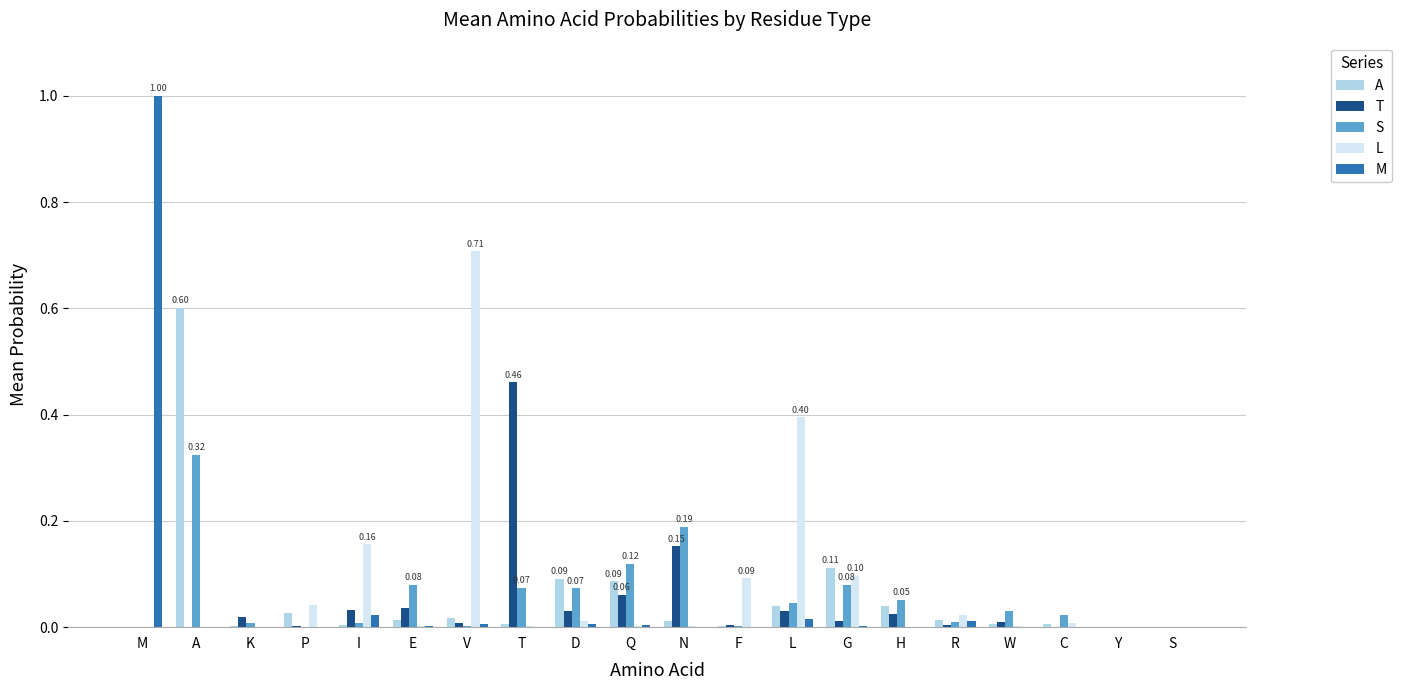

At which category is the sum across all series the highest?

M